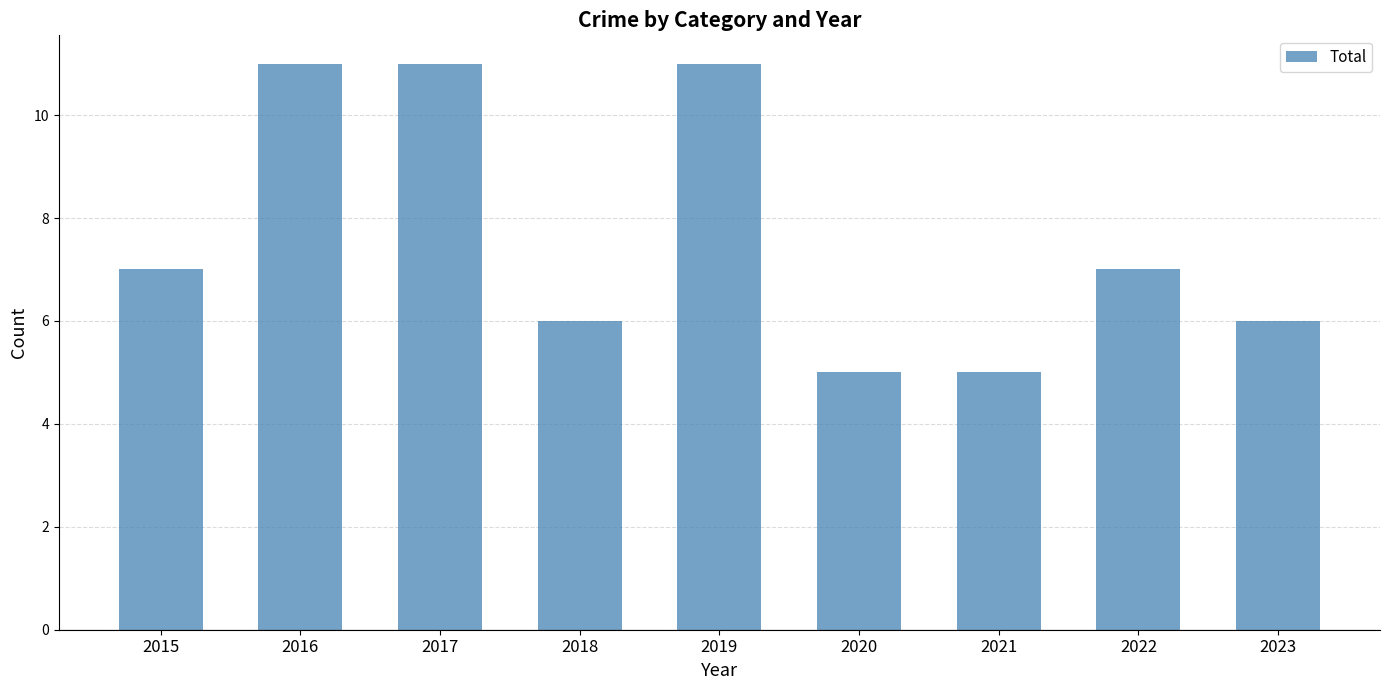

What is the ratio of the value at 2023 to the value at 2020?

1.2